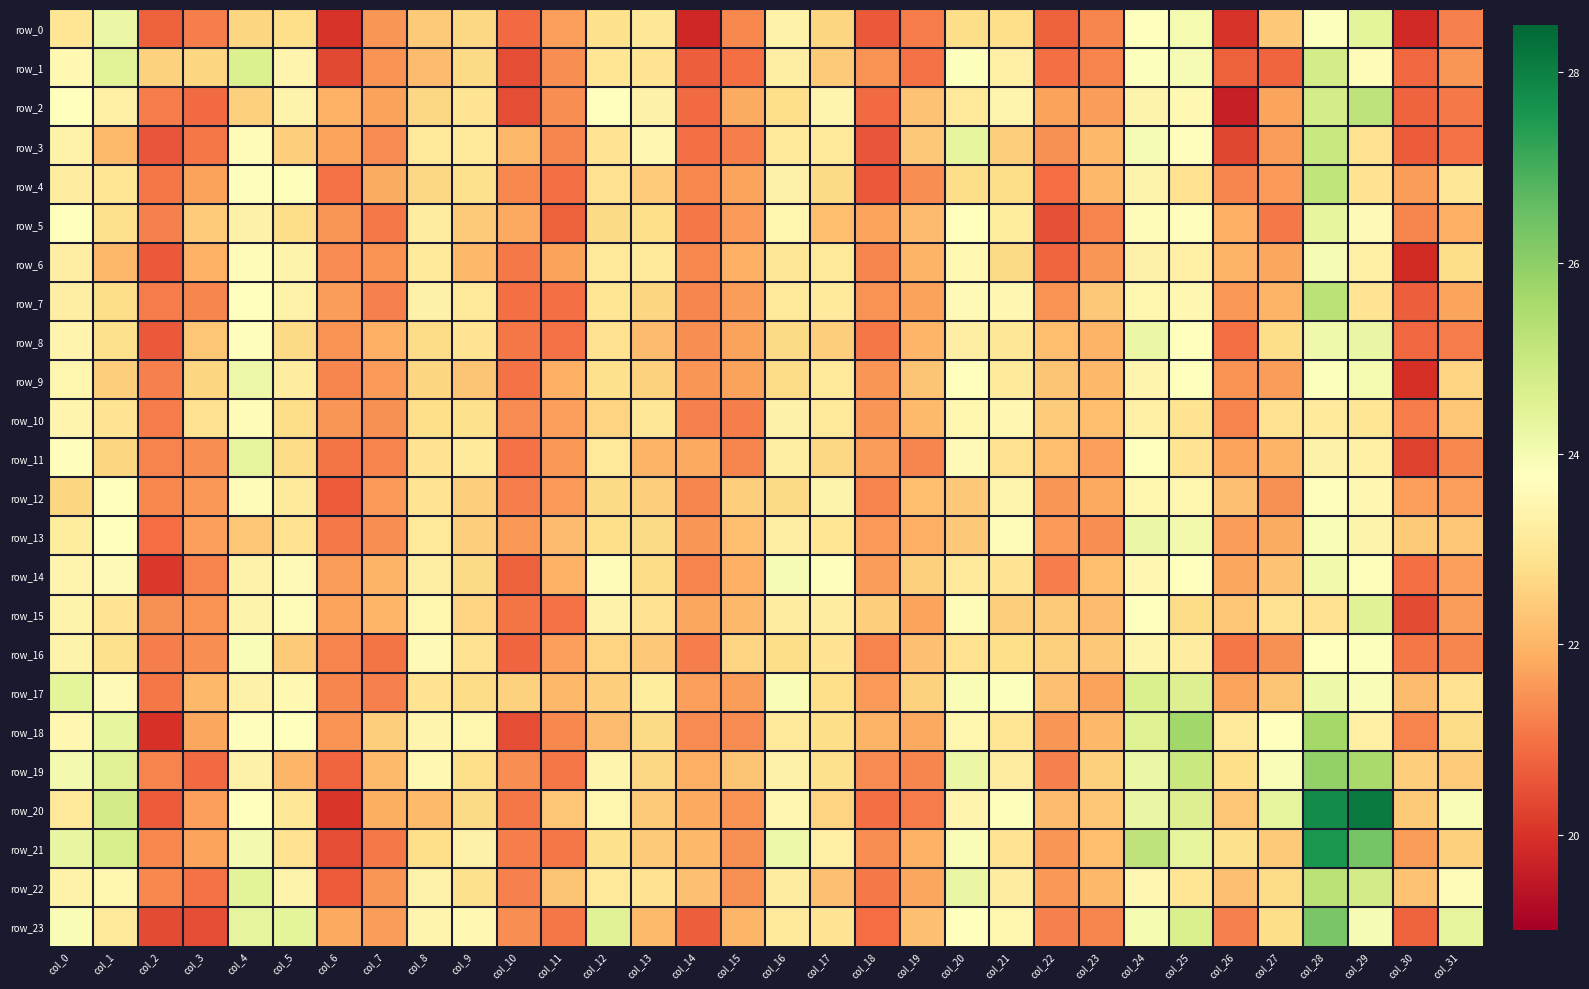

Rank the categories by row_7 value from lowest to highest.

col_30, col_11, col_10, col_2, col_7, col_14, col_3, col_18, col_22, col_26, col_6, col_15, col_19, col_31, col_27, col_23, col_13, col_1, col_29, col_12, col_16, col_9, col_17, col_0, col_8, col_5, col_24, col_25, col_21, col_20, col_4, col_28